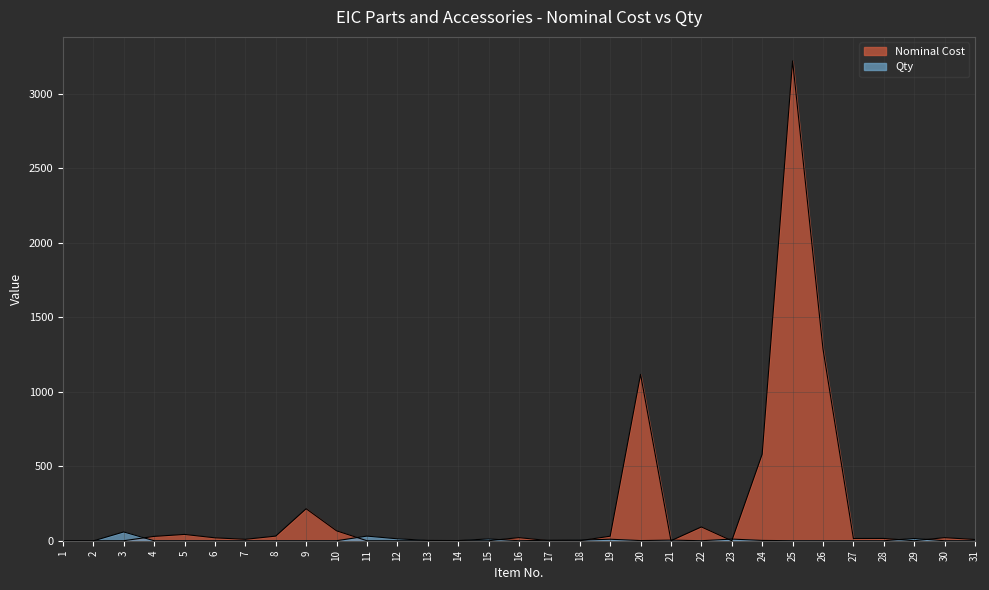

Count the number of data series in this chart.

2